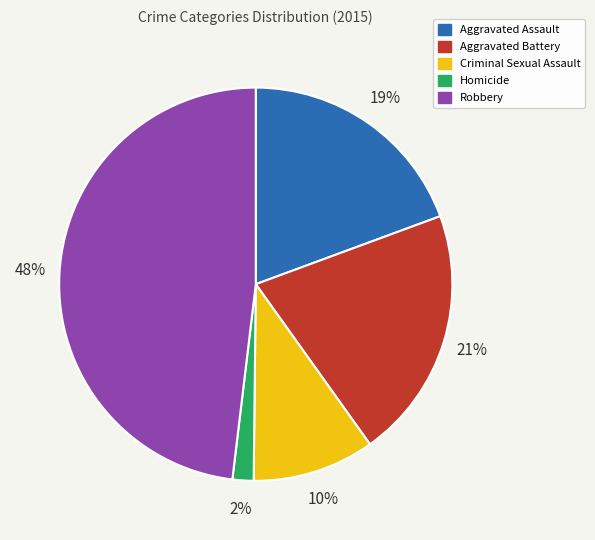

To the nearest percent, what is the difference between the largest and smallest slice percentages?

46%